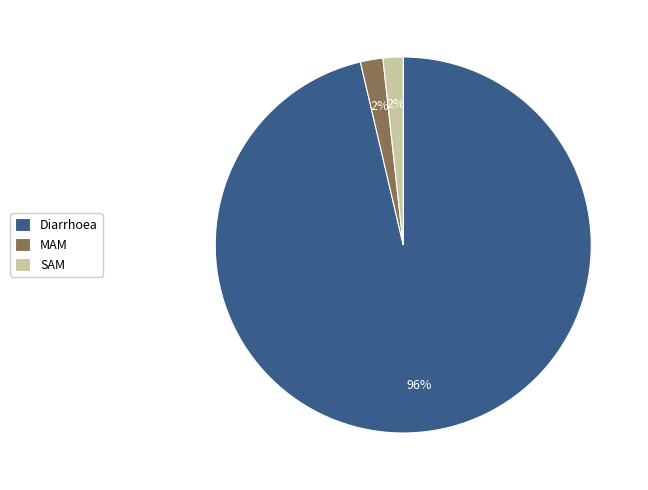

Do SAM and Diarrhoea together represent more than half of the pie?

Yes